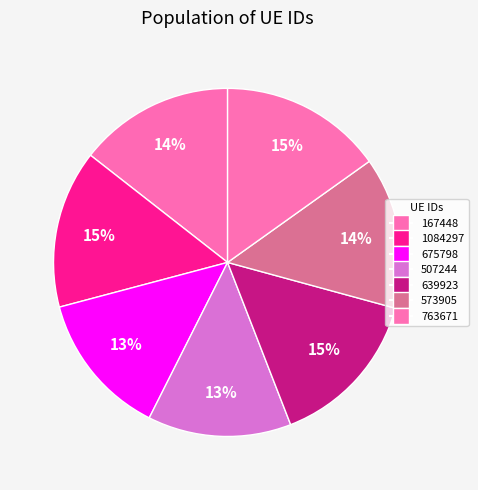

To the nearest percent, what percentage of the pie is 167448?

14%